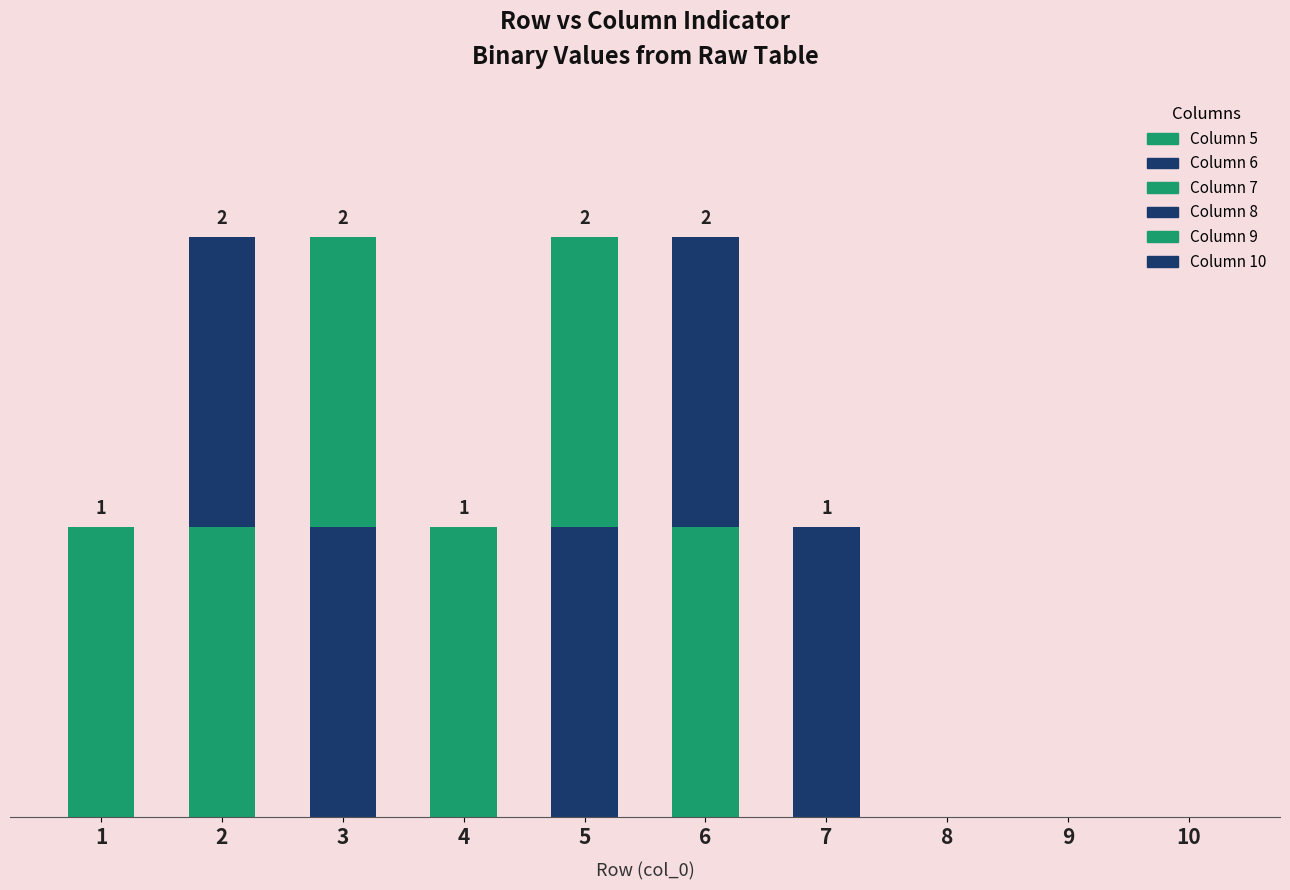

Are the bars horizontal?

No